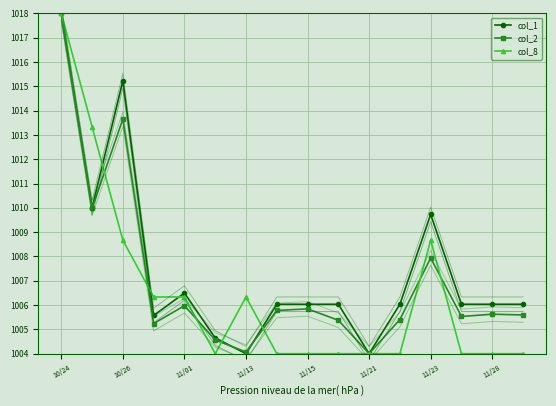

What is the label of the 16th point from the left?

15